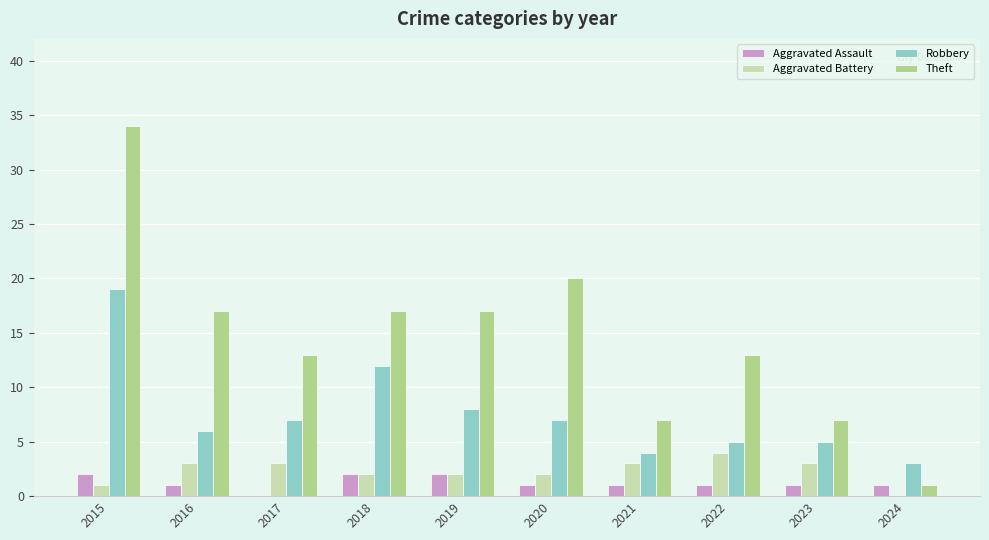

Which label corresponds to the largest value in the chart?

2015